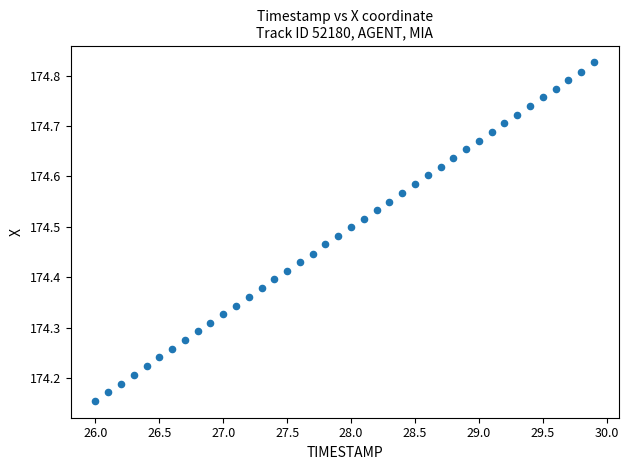

What is the range of Y values (max minus min)?

0.7